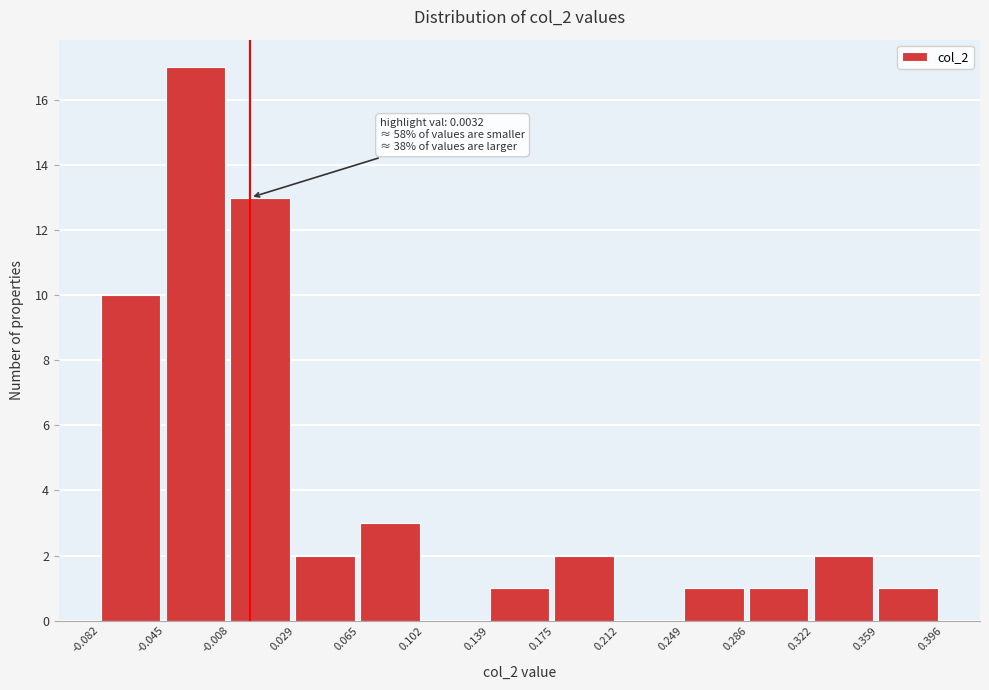

Over which range of the x-axis is the bar tallest?

-0.045 to -0.008